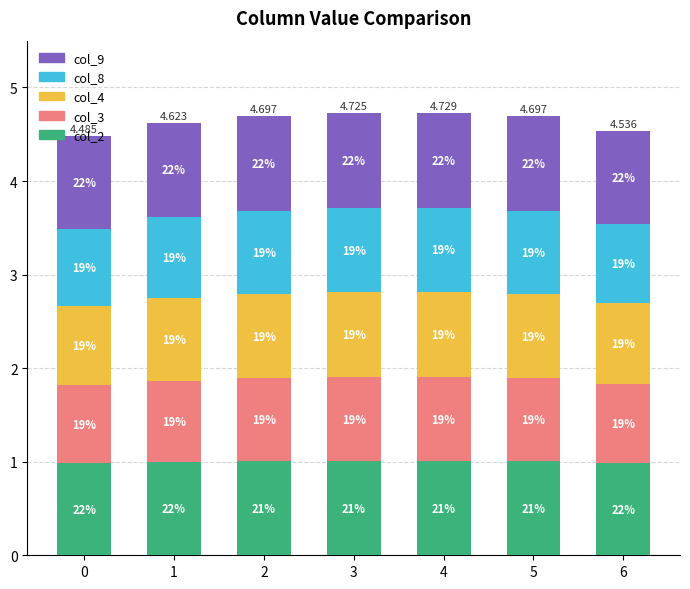

Are the bars horizontal?

No